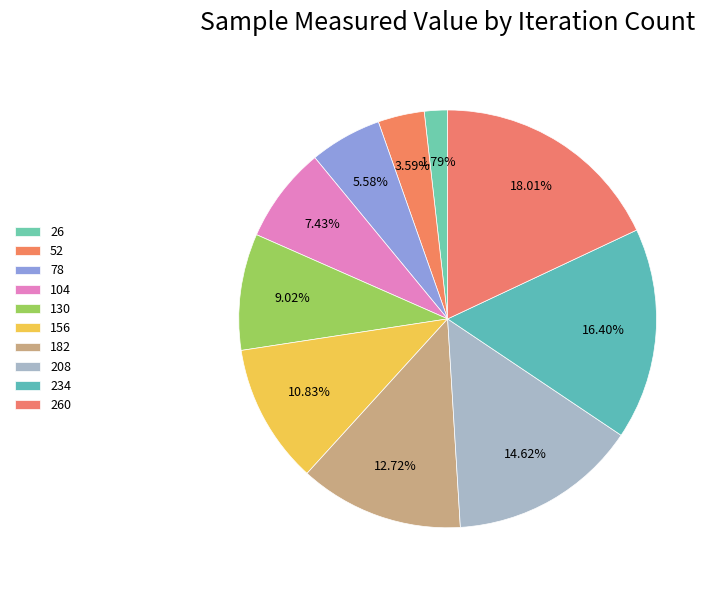

Rank the categories by value from highest to lowest.

260, 234, 208, 182, 156, 130, 104, 78, 52, 26